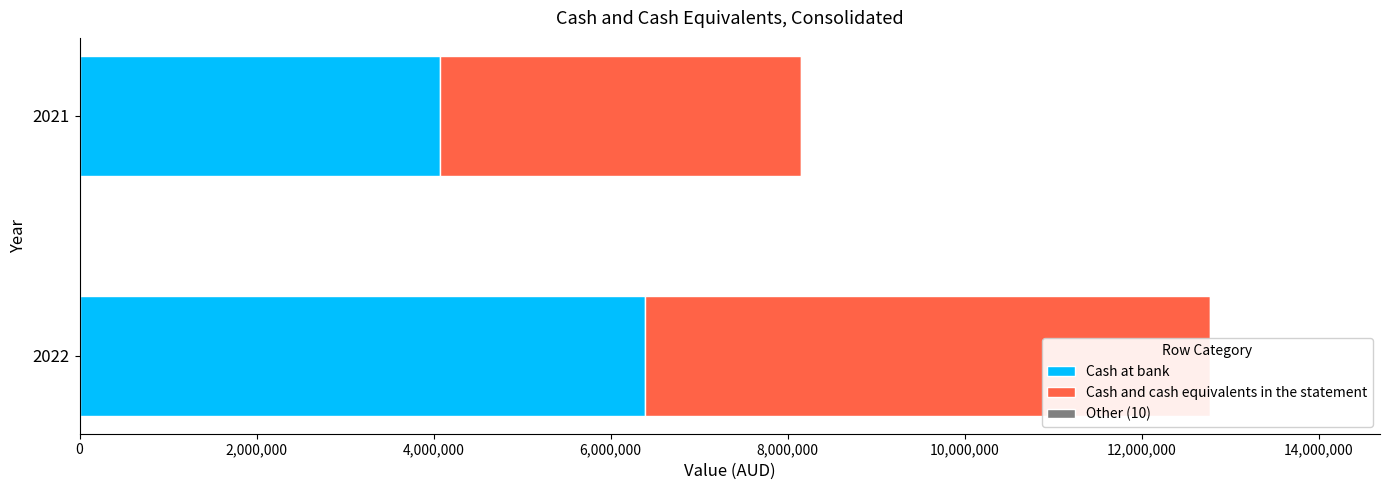

The value of Cash and cash equivalents in the statement at 2022 is 6387380.0. True or false?

True